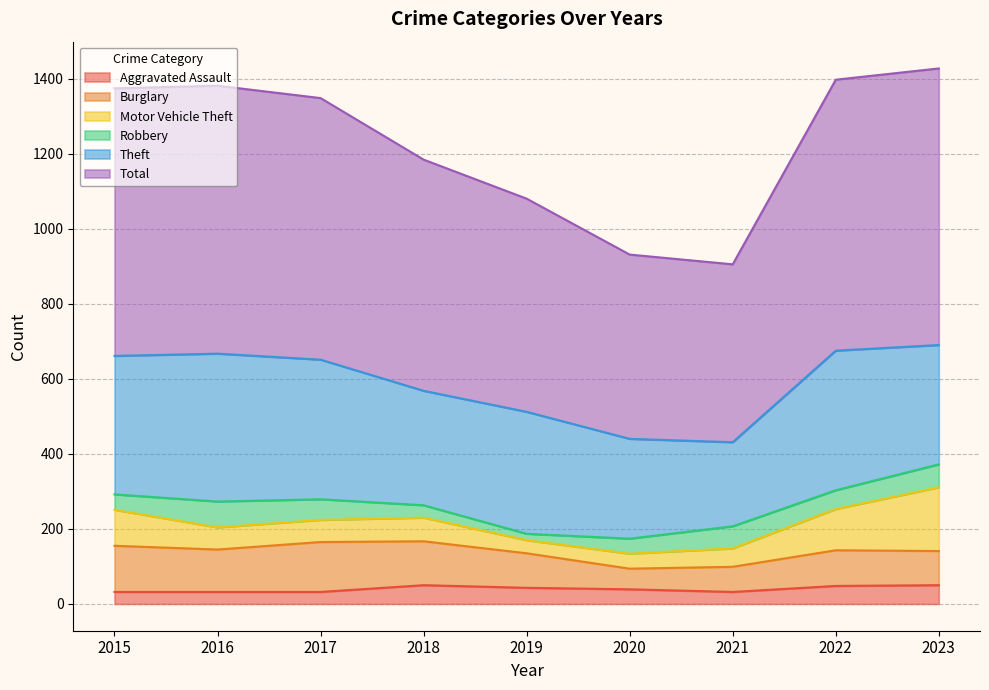

Reading left to right, transcribe all the data shown in this chart.

Aggravated Assault: 32	32	32	50	43	39	32	48	50
Burglary: 123	113	133	117	92	55	67	95	91
Motor Vehicle Theft: 96	59	59	63	35	40	49	110	170
Robbery: 41	69	55	33	17	40	59	50	61
Theft: 369	394	372	305	325	266	224	372	318
Total: 713	714	697	616	568	491	474	722	737